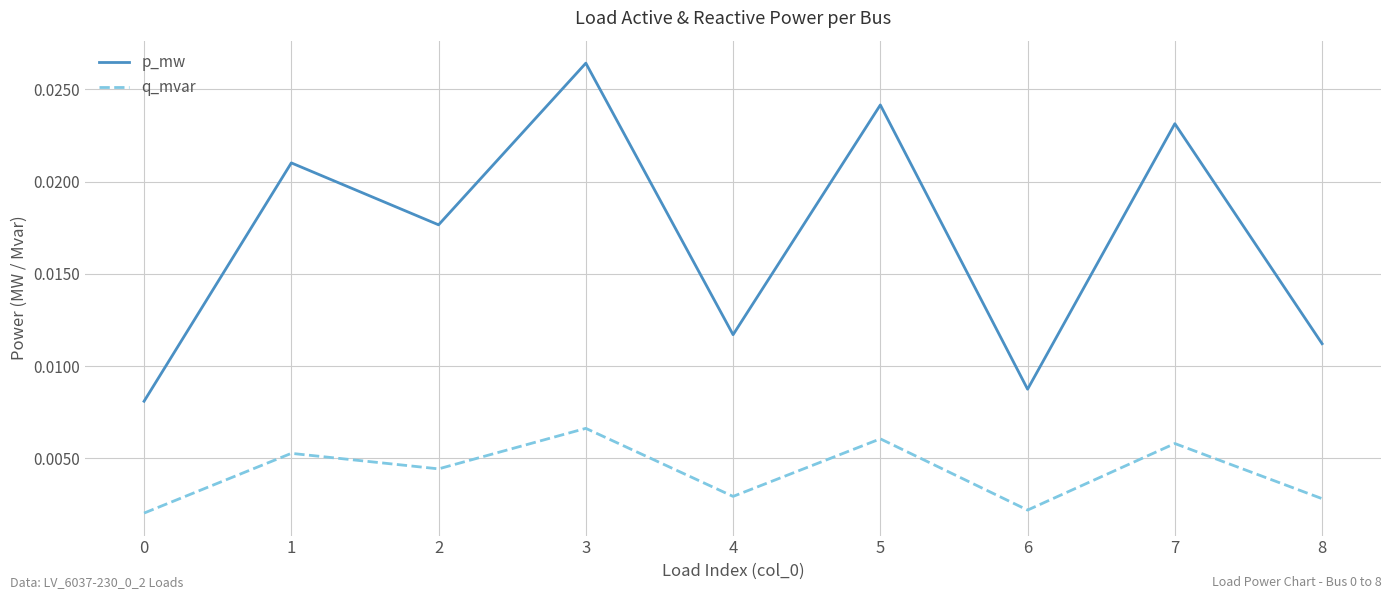

Is the value of p_mw at 5 greater than the value of q_mvar at 3?

Yes